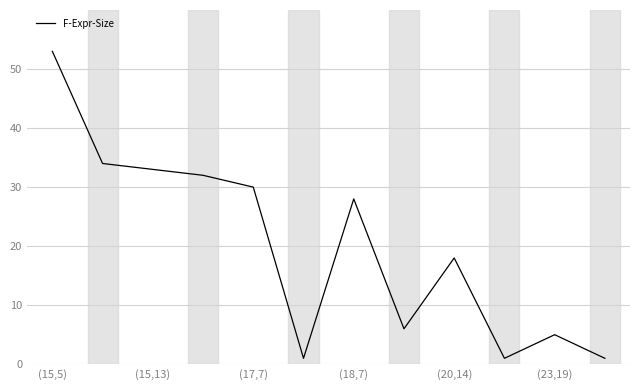

How many lines are shown in the chart?

1